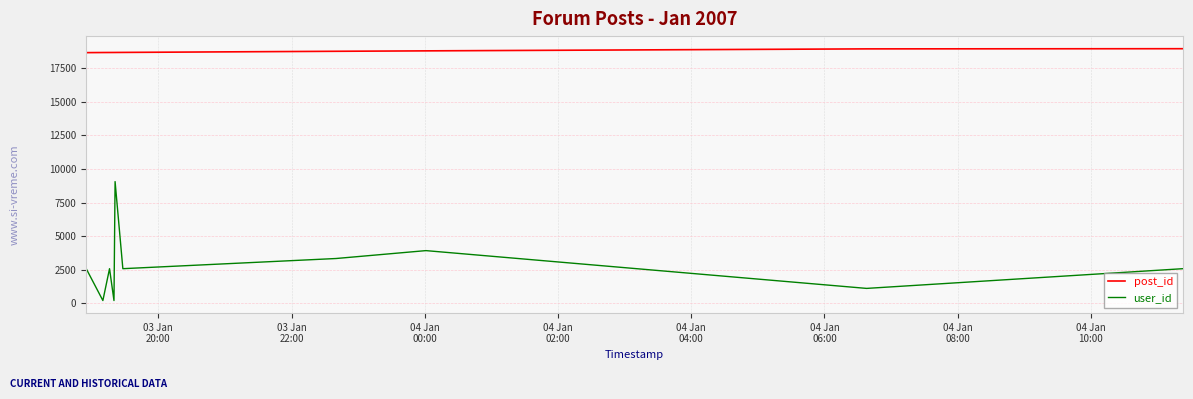

Which series has the largest total across all categories?

post_id